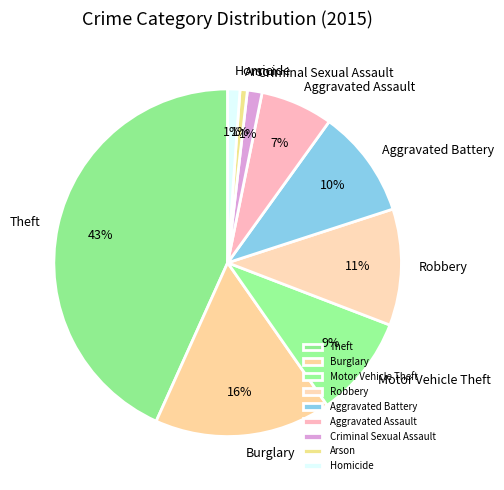

Do Theft and Aggravated Battery together represent more than half of the pie?

Yes